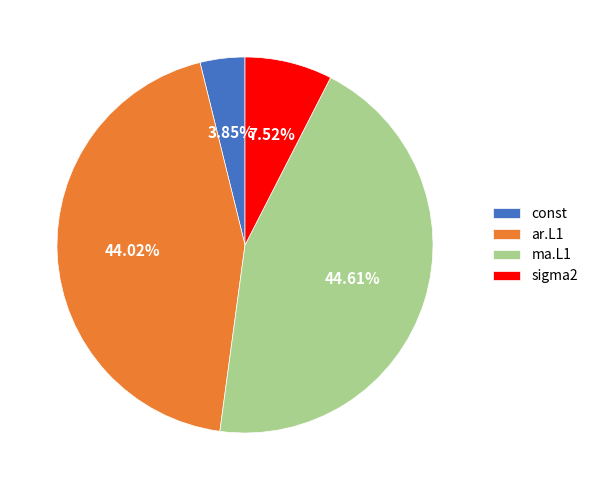

To the nearest percent, what portion does ar.L1 represent?

44%